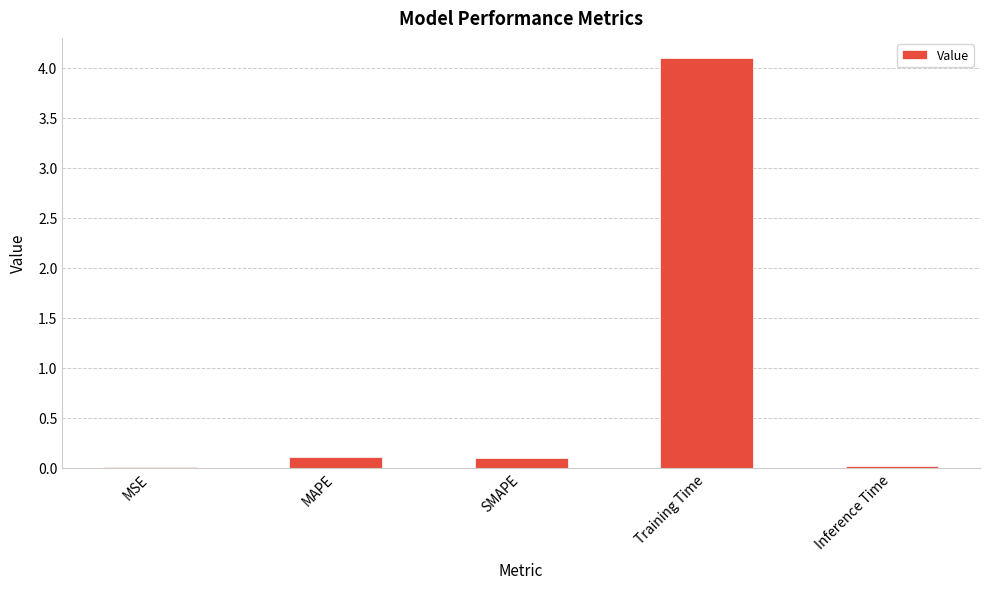

What is the sum of all values?

4.3